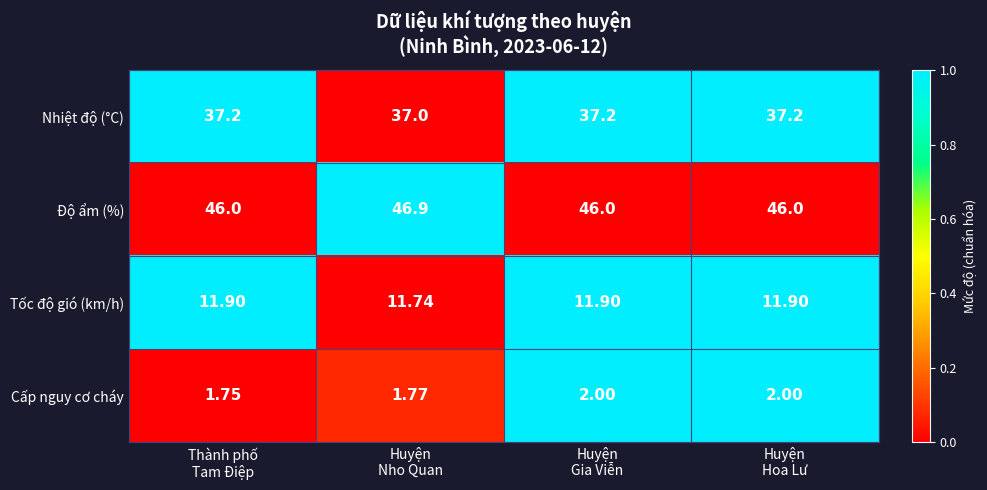

Which series has the largest total across all categories?

Độ ẩm (%)